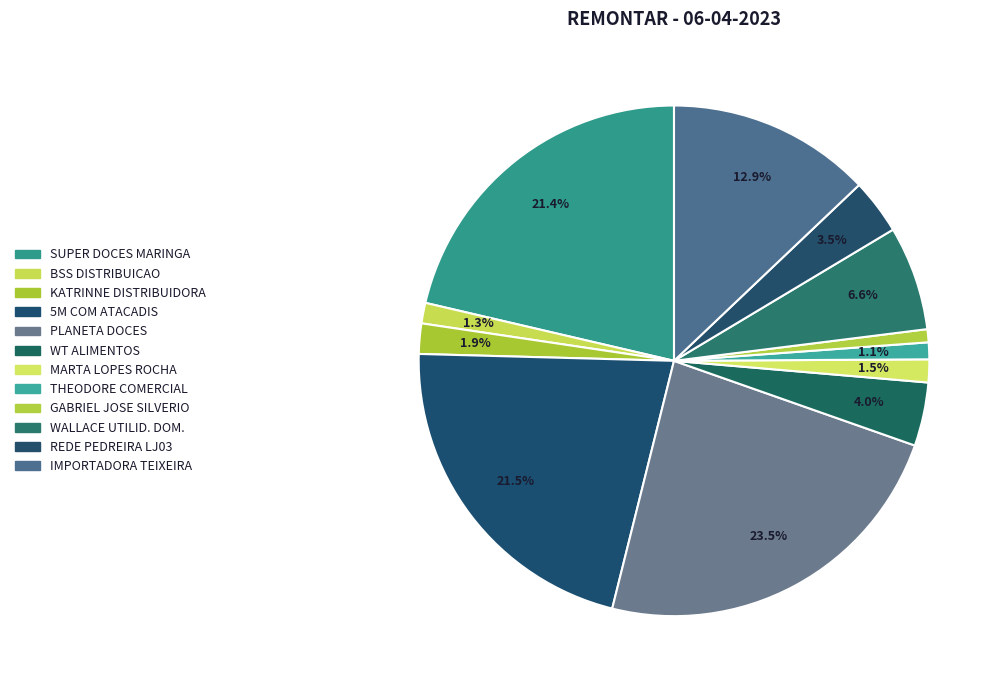

To the nearest percent, what is the average slice percentage?

8%